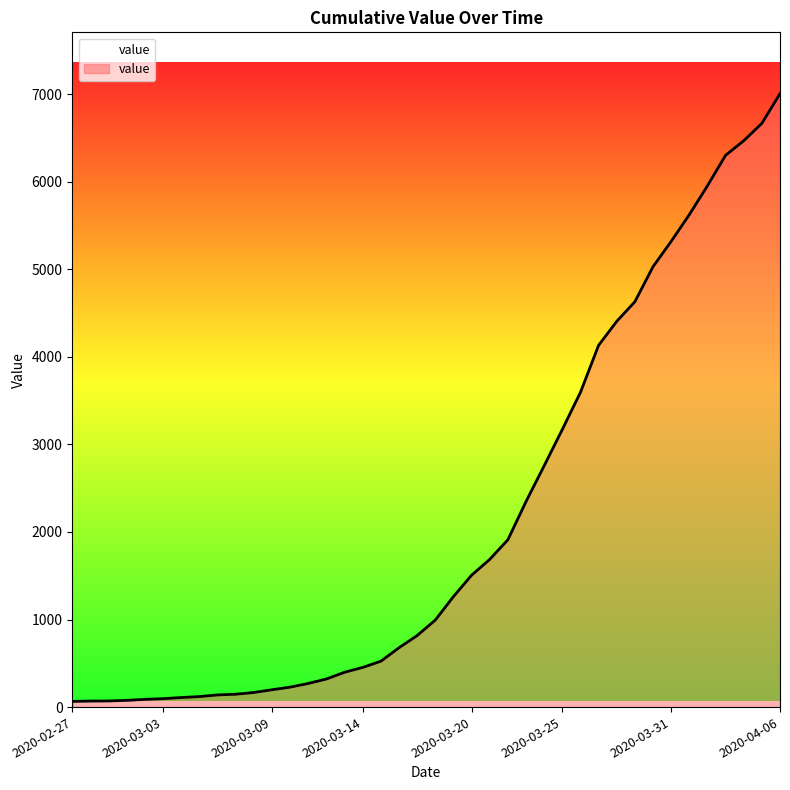

What is the greatest value displayed?

7005